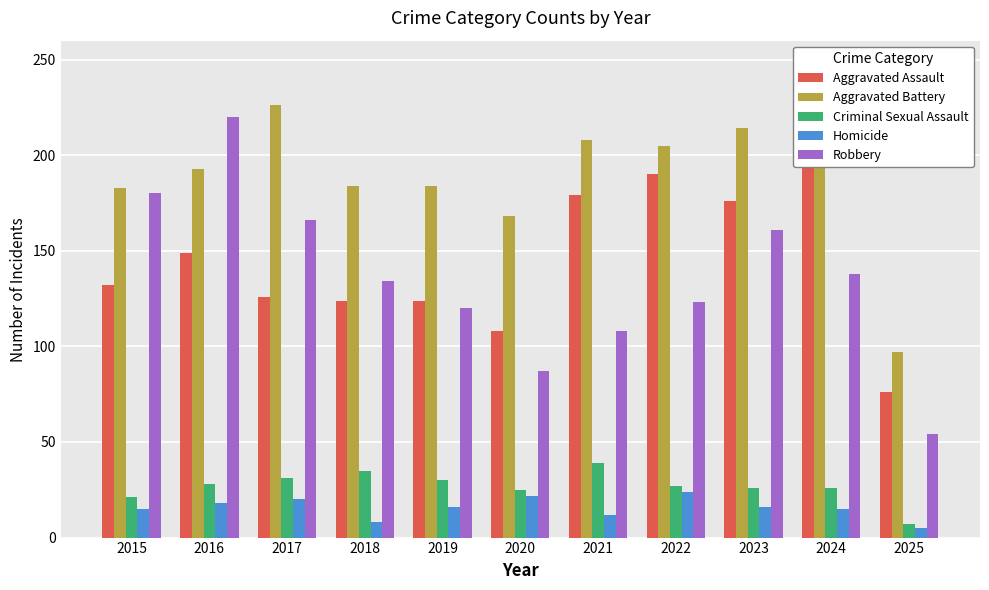

How many data points in Aggravated Assault are less than 132?

5